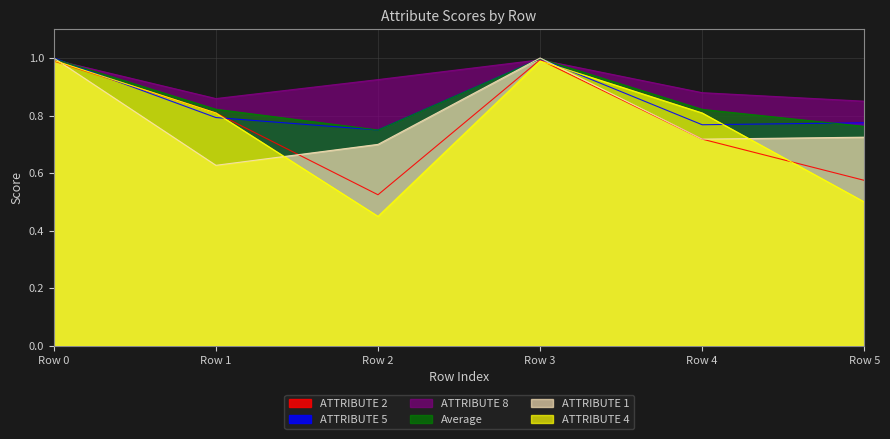

At how many categories does at least one series exceed 0?

6